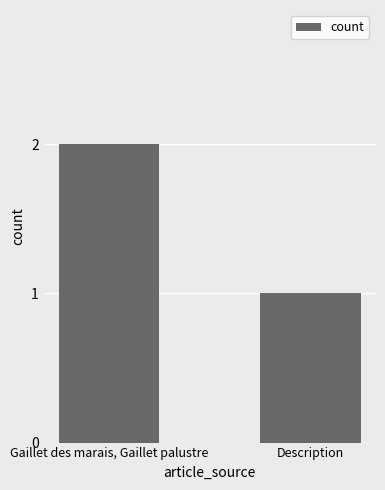

List the labels in order of value, smallest first.

Description, Gaillet des marais, Gaillet palustre